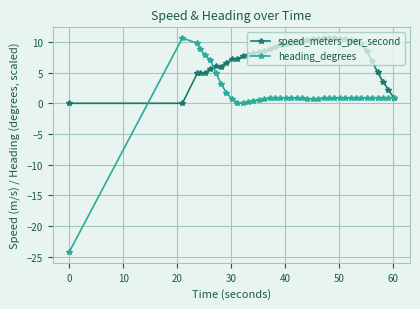

Which series has the widest spread of values?

heading_degrees